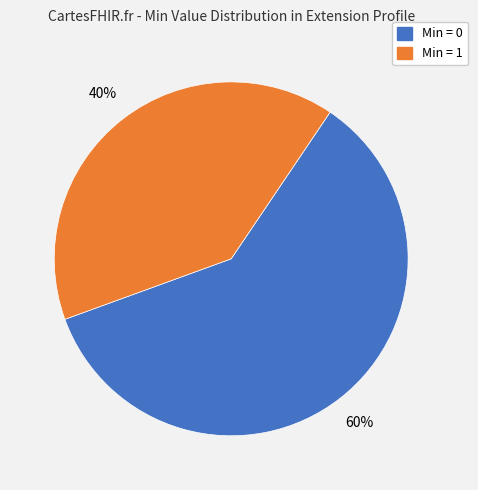

To the nearest percent, what is the difference between the largest and smallest slice percentages?

20%